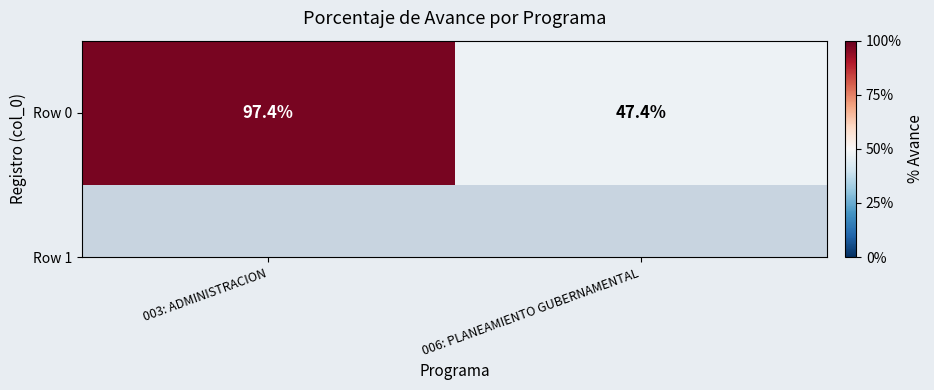

How many data points are above 97?

1